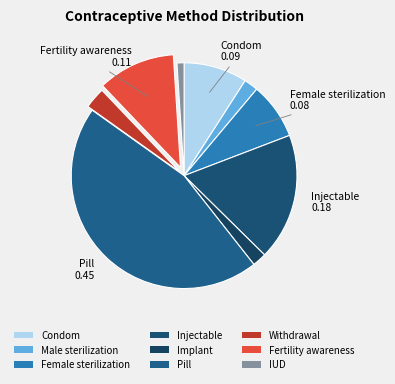

To the nearest percent, what is the average slice percentage?

11%